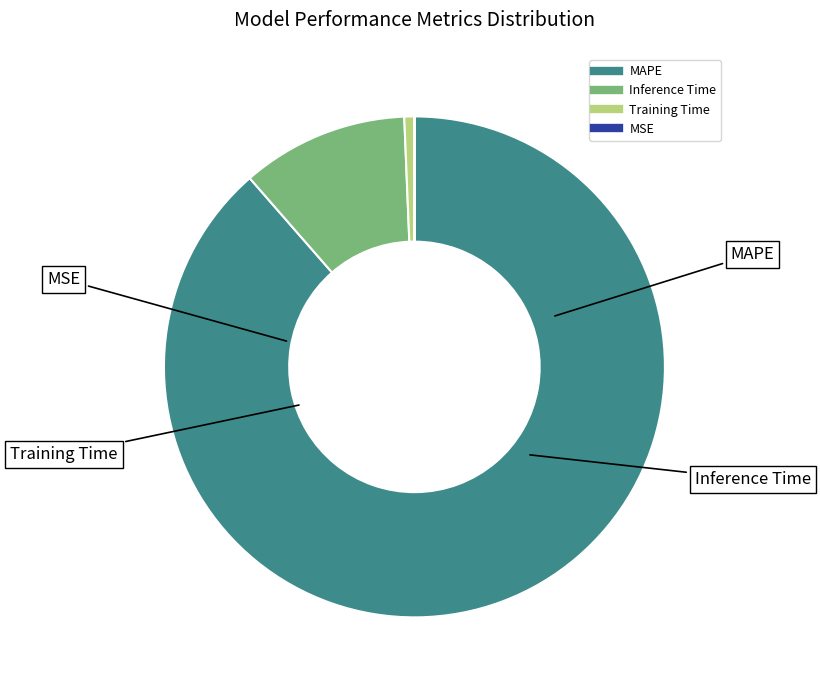

Which slice is the largest?

MAPE